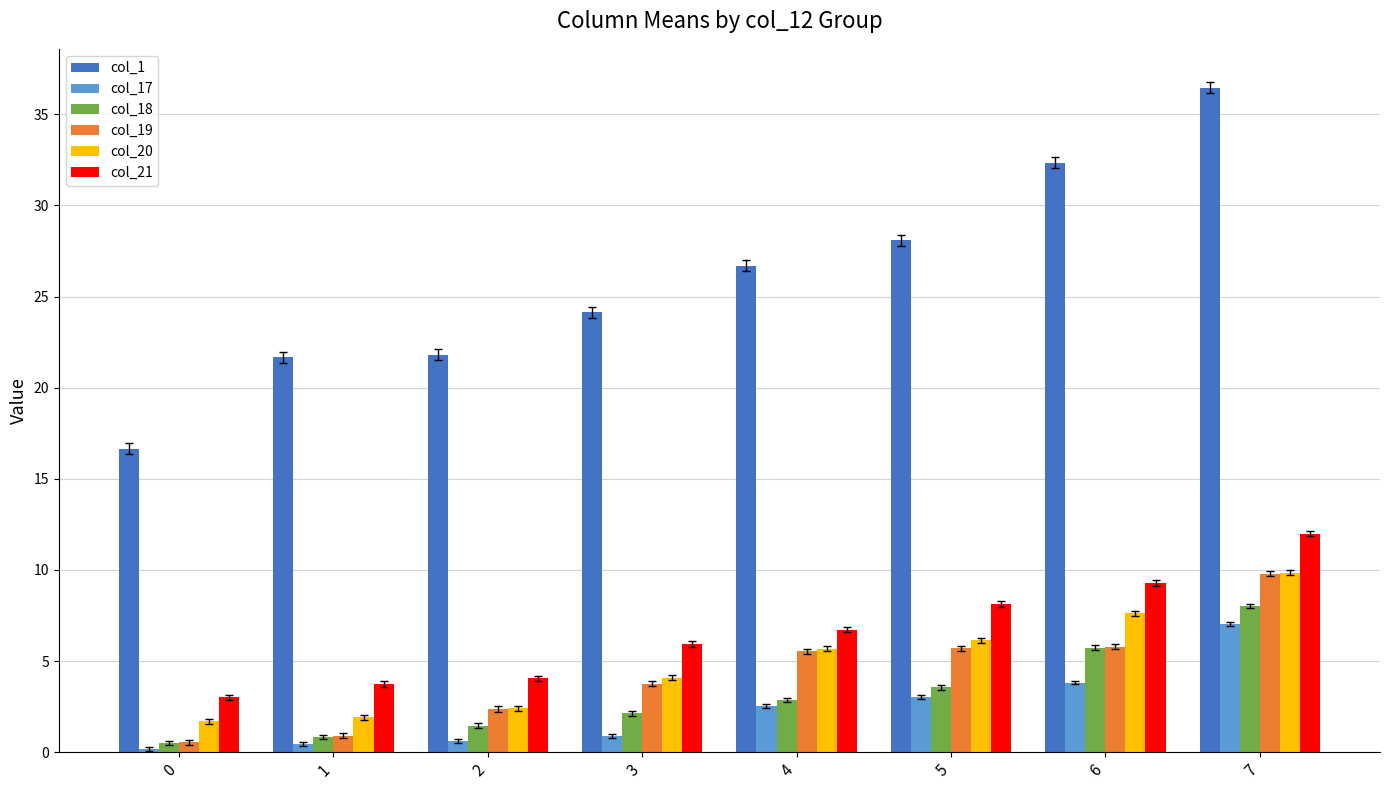

Which series changed the most between 5 and 6?

col_1